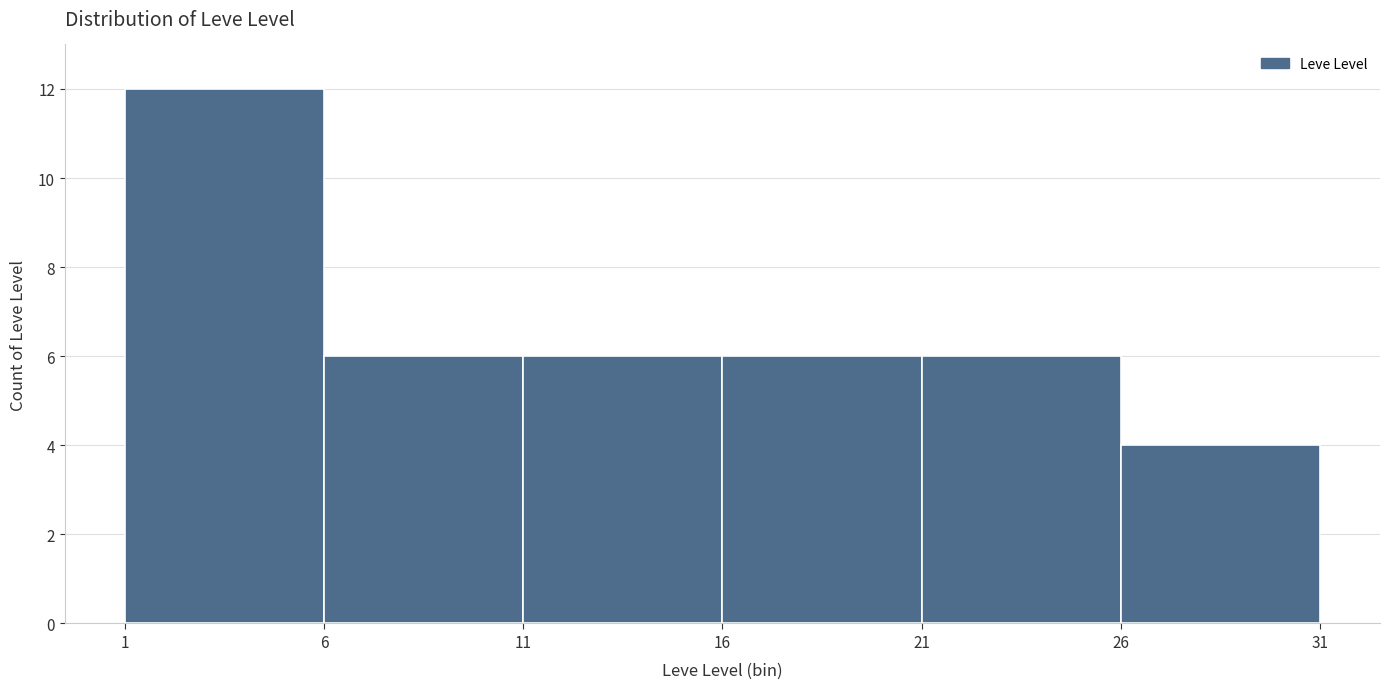

How tall is the bar that spans 26 to 31 on the x-axis? The values are not printed on the chart, so give them approximately, as read against the axis.

4